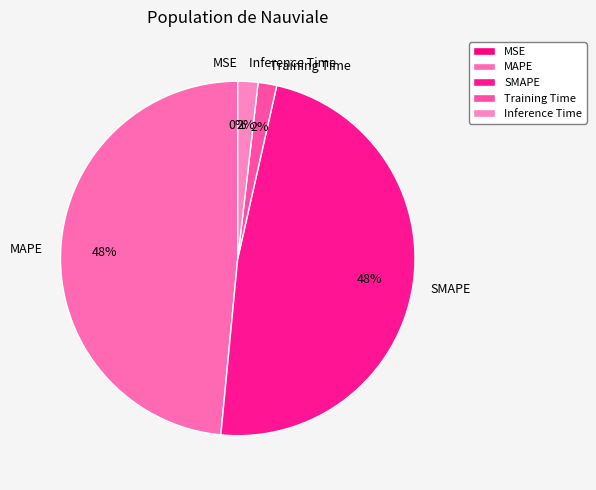

Is it true that SMAPE is 48% of the pie?

True